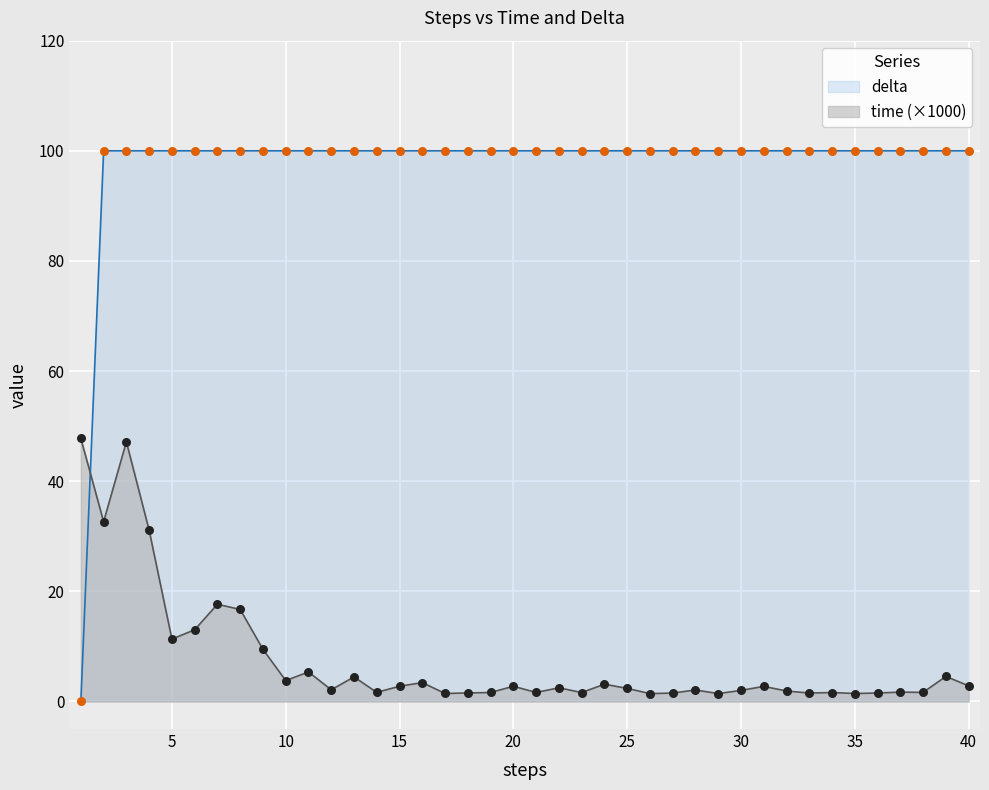

Which series reaches the minimum Y coordinate?

delta